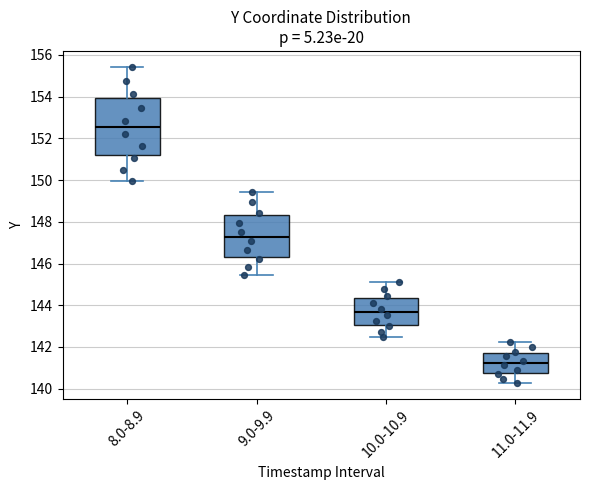

Reading left to right, read every box against the y-axis: the position of its median line, the range the box covers, and the ends of its whiskers. The values are not printed on the chart, so give them approximately, as read against the axis.

8.0-8.9: median 152.6, box 151.2 to 154.0, whiskers 150.0 to 155.4
9.0-9.9: median 147.2, box 146.4 to 148.4, whiskers 145.4 to 149.4
10.0-10.9: median 143.6, box 143.0 to 144.4, whiskers 142.4 to 145.2
11.0-11.9: median 141.2, box 140.8 to 141.8, whiskers 140.2 to 142.2